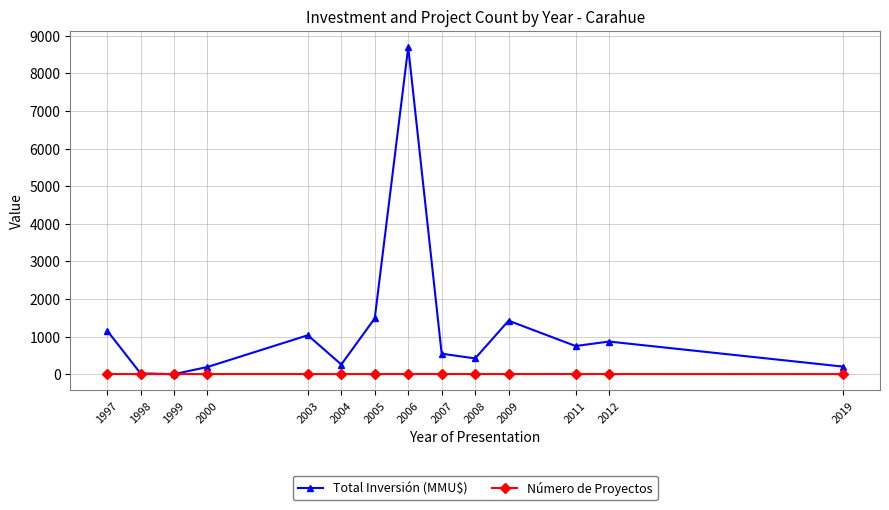

Which series ends up on top after the final intersection of Número de Proyectos and Total Inversión (MMU$)?

Total Inversión (MMU$)